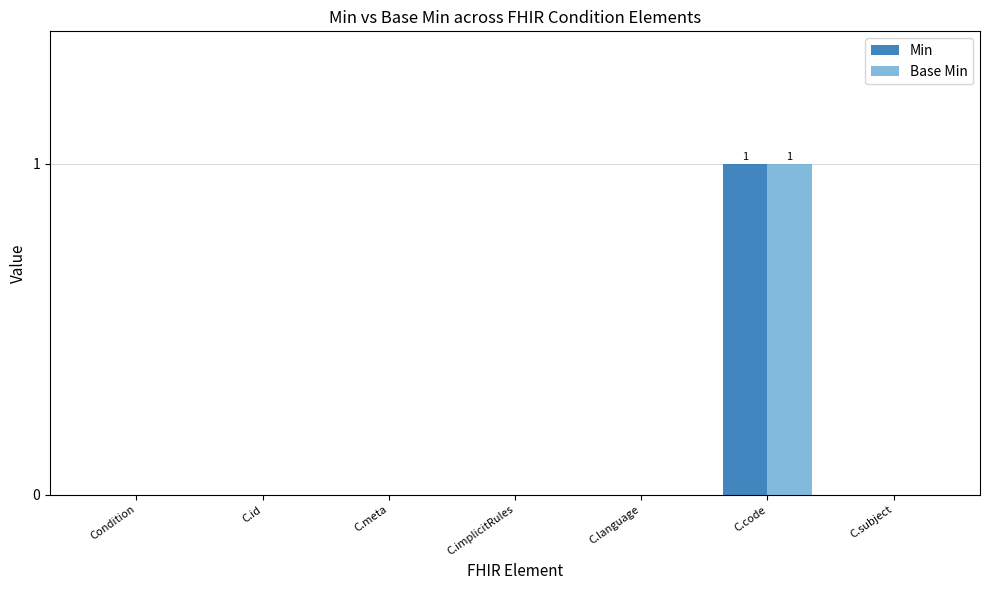

Count the number of data series in this chart.

2